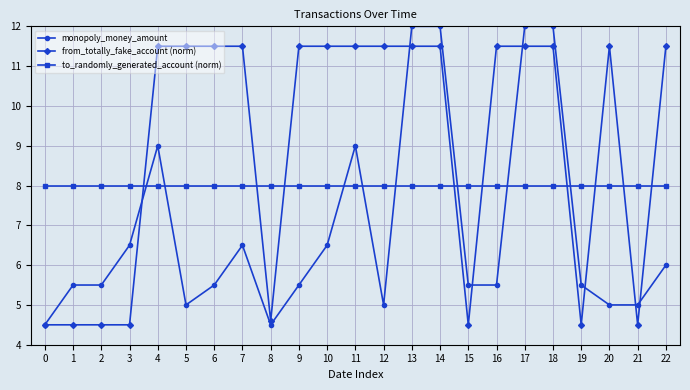

The value of from_totally_fake_account (norm) at 12 is 11.5. True or false?

True